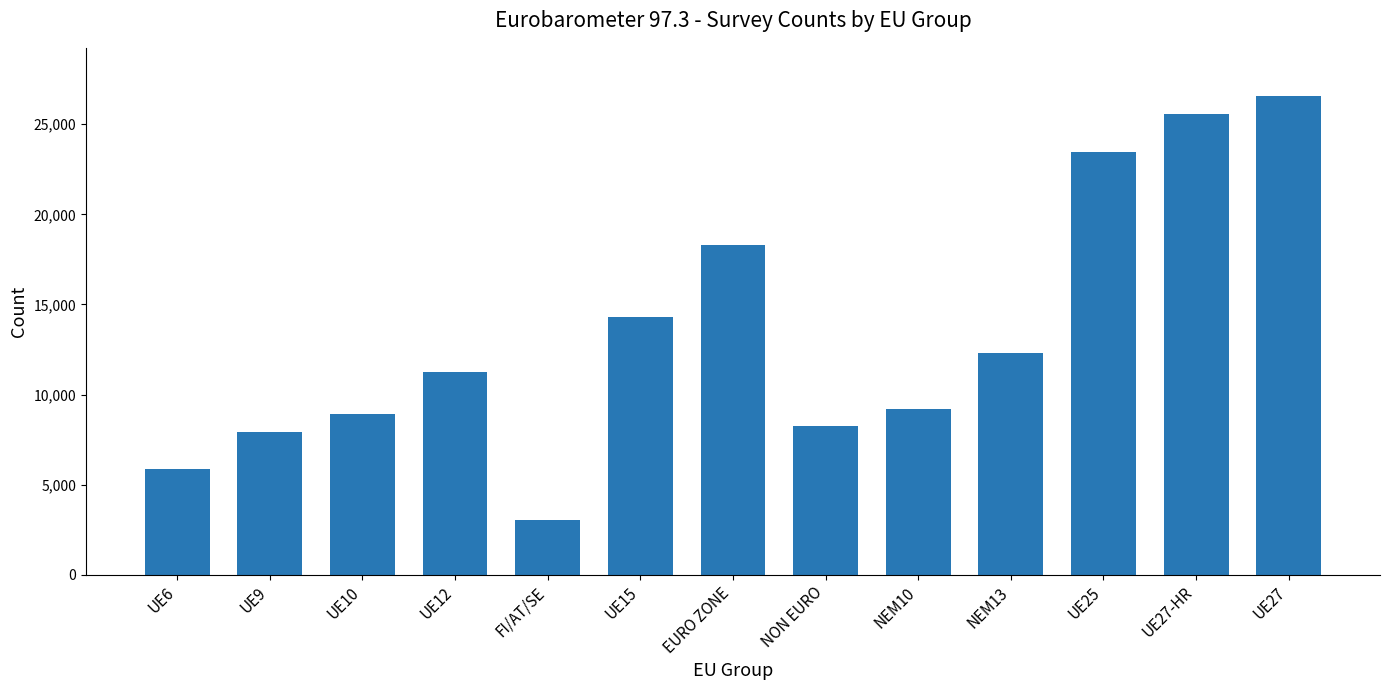

Which label corresponds to the smallest value in the chart?

FI/AT/SE